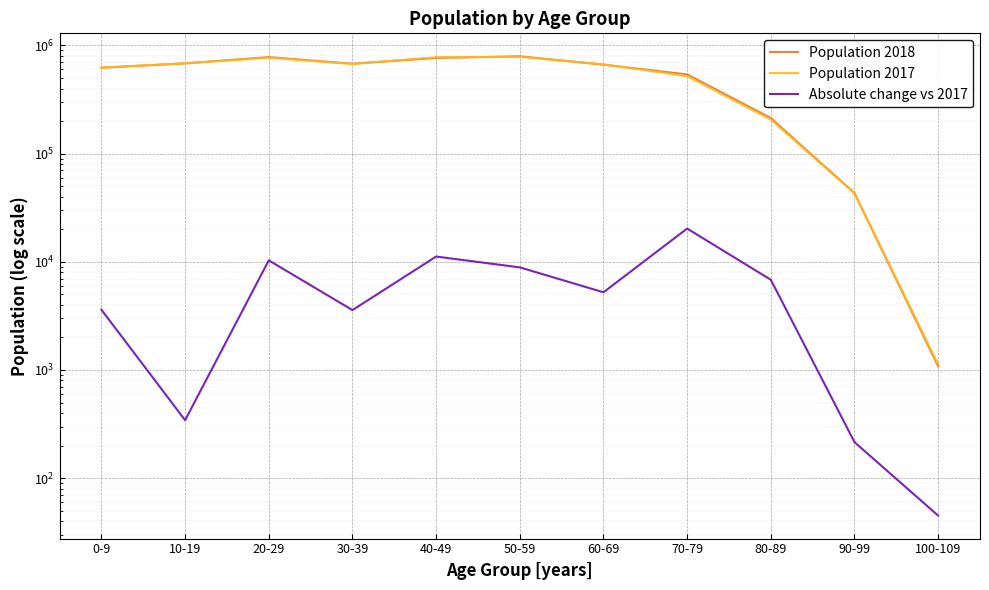

What is the maximum value for Population 2017?

785081